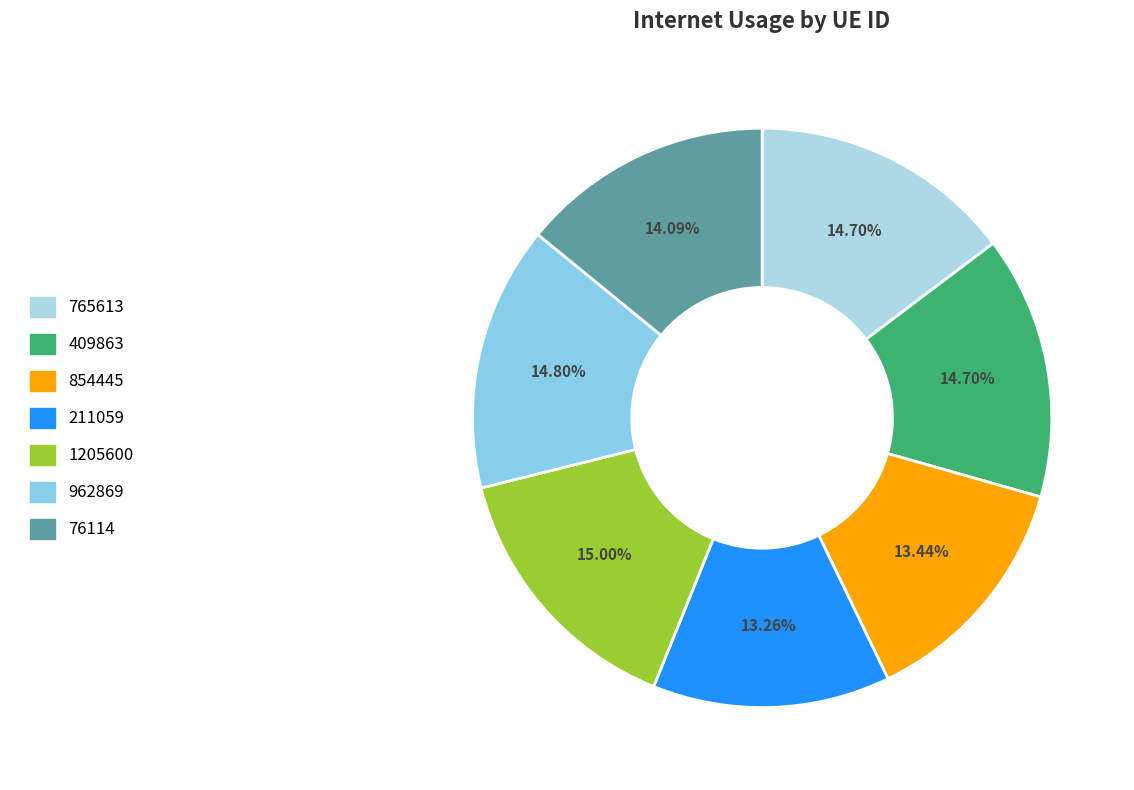

Do 211059 and 1205600 together represent more than half of the pie?

No